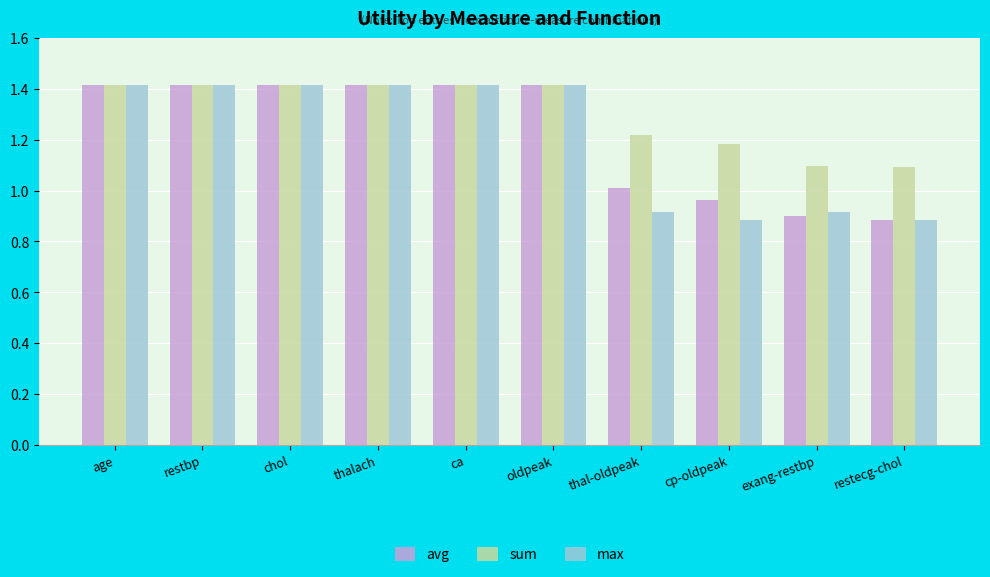

What is the average value of the sum series?

1.3